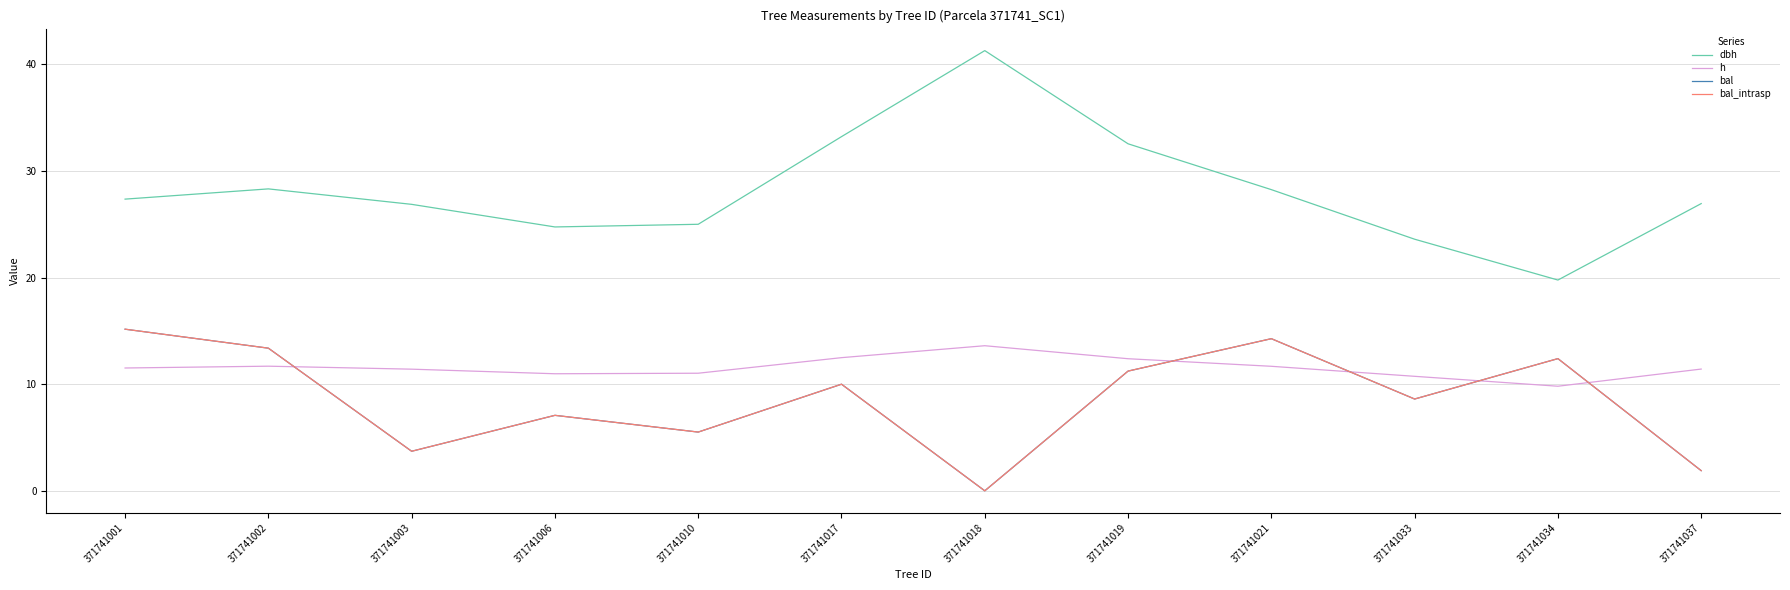

Does the chart have visible grid lines?

Yes